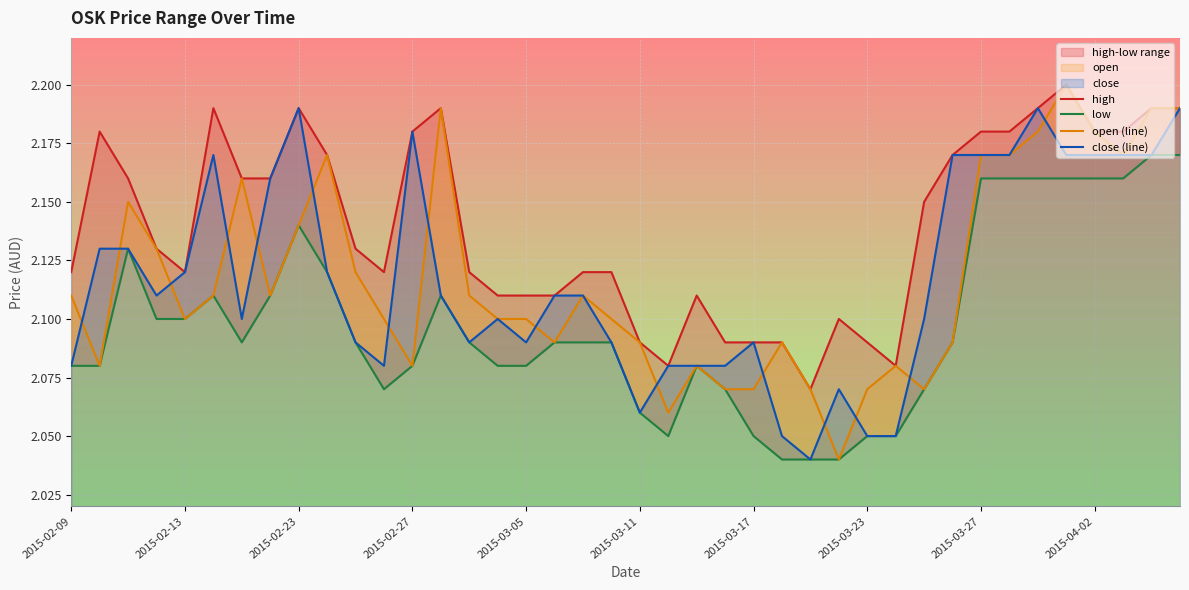

What is the maximum value for close (line)?

2.2